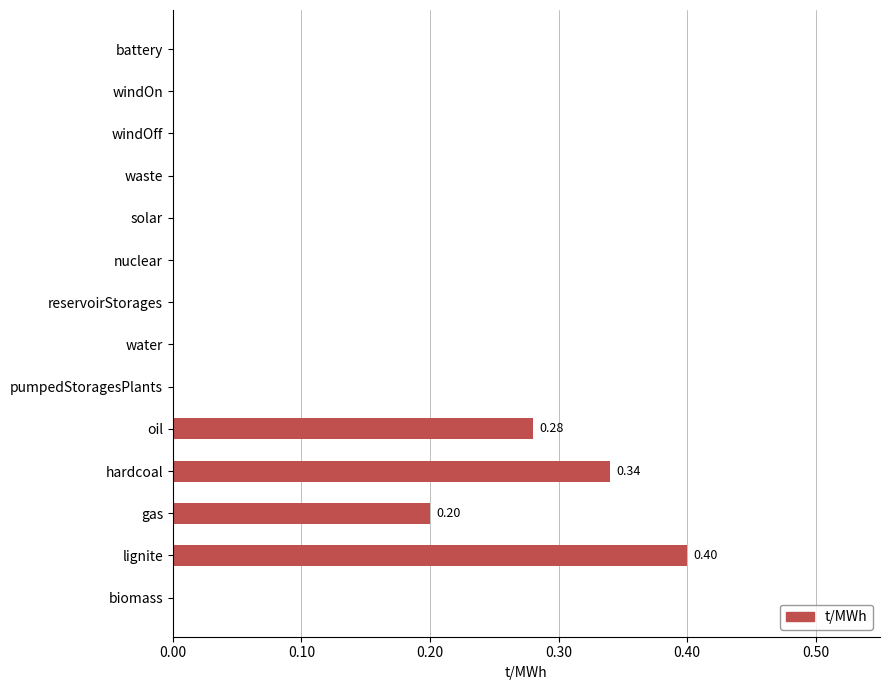

What is the sum of all values?

1.2